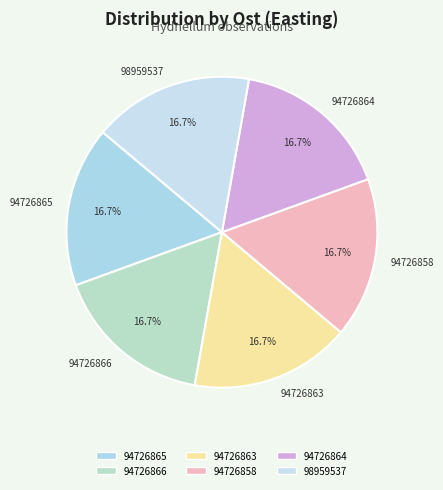

Does 94726866 represent more than half of the total?

No